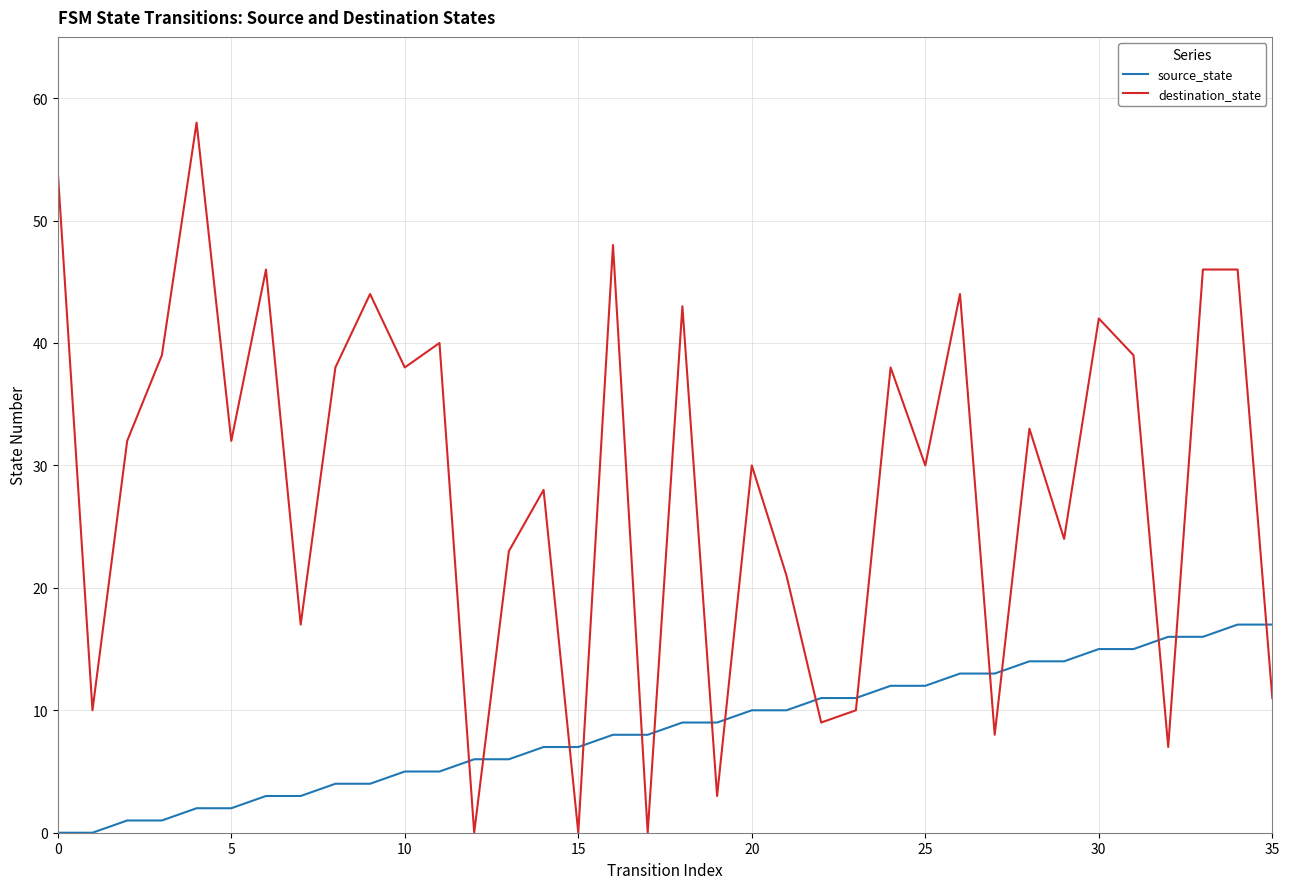

How many intersections are there between destination_state and source_state?

15